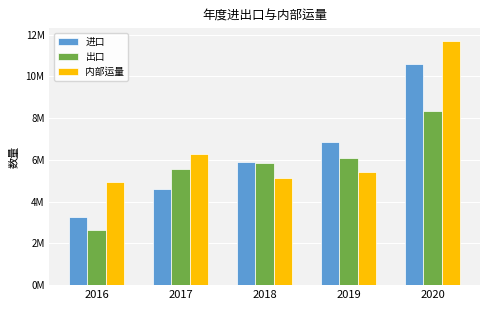

Does the chart contain any negative values?

No